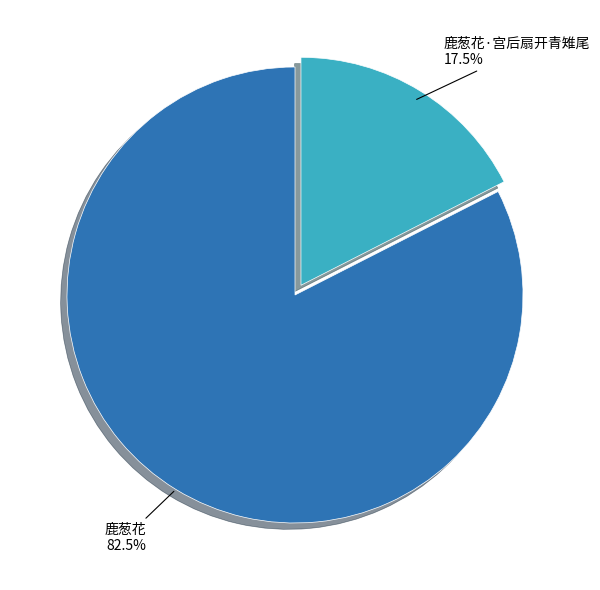

To the nearest percent, what is the average slice percentage?

50%